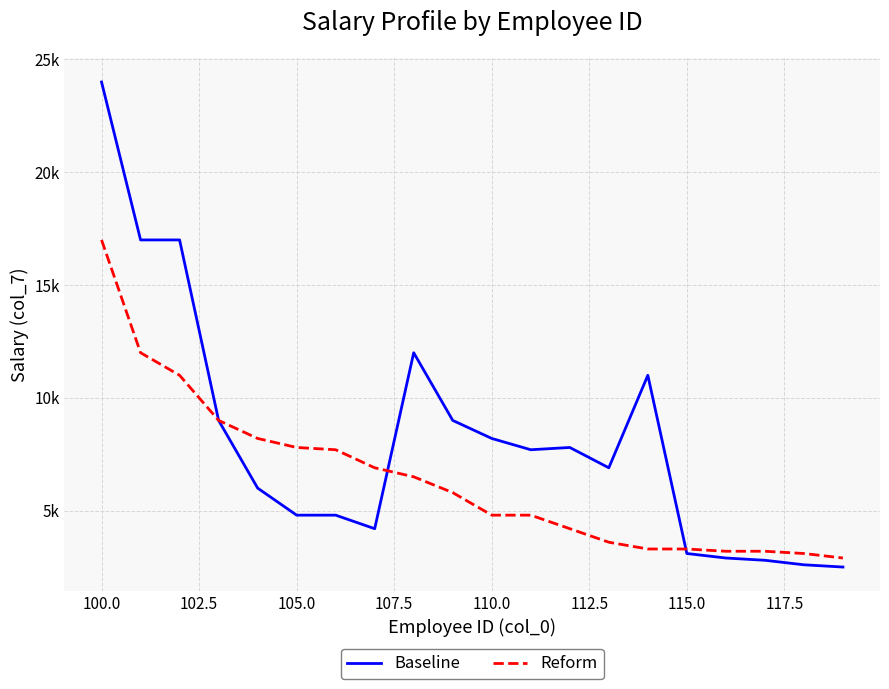

After their last crossing, which series has the higher values: Reform or Baseline?

Reform